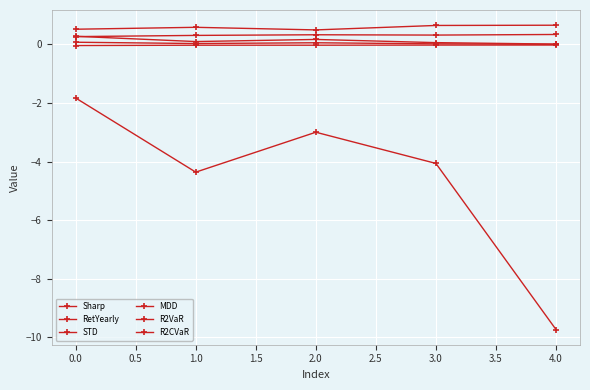

What is the difference between the maximum and minimum values in the Sharp series?

0.3